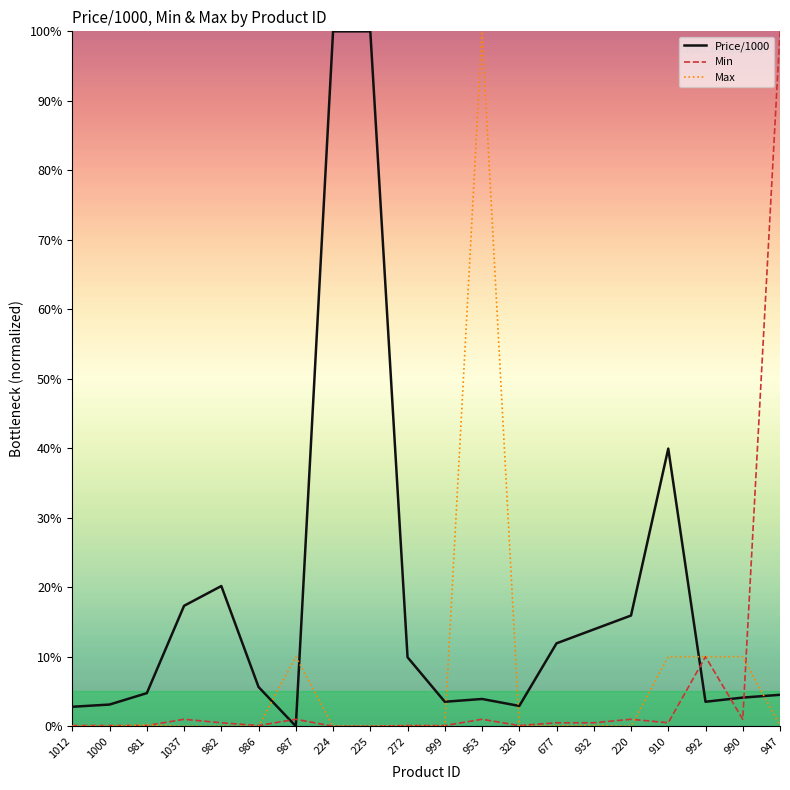

True or false: Price/1000 and Max cross at least once.

True